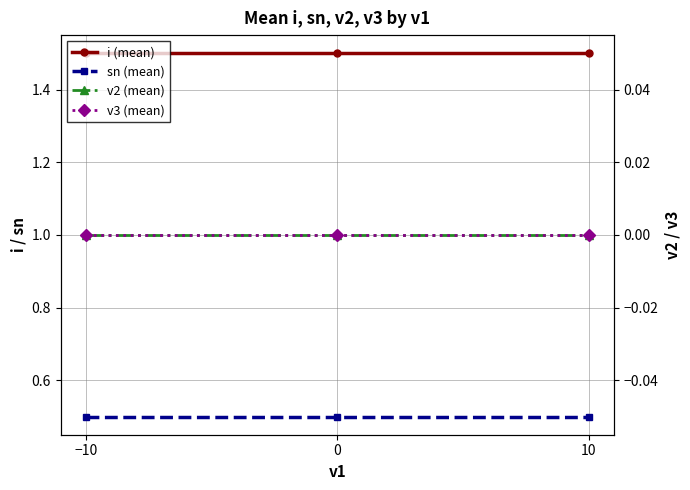

Reading right to left, transcribe all the data shown in this chart.

i (mean): 10=1.5	0=1.5	−10=1.5
sn (mean): 10=0.5	0=0.5	−10=0.5
v2 (mean): 10=0.0	0=0.0	−10=0.0
v3 (mean): 10=0.0	0=0.0	−10=0.0